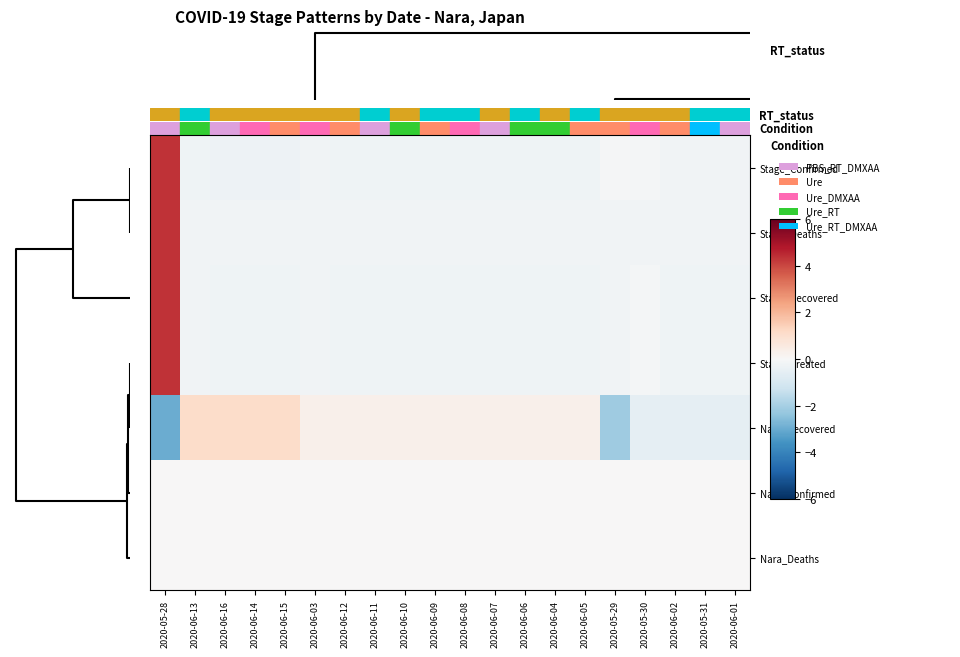

Count the number of data series in this chart.

7